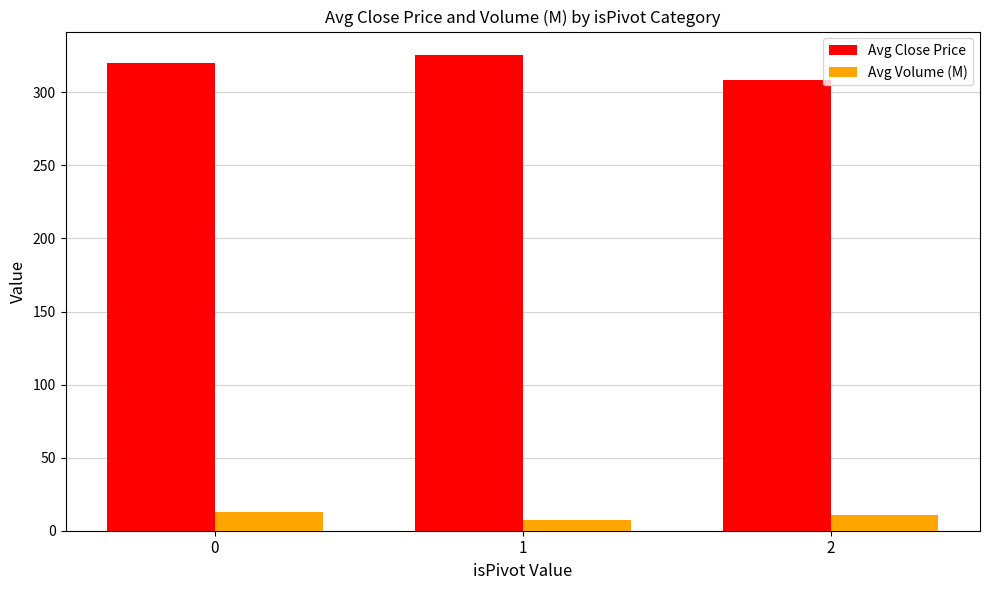

Does the chart contain stacked bars?

No